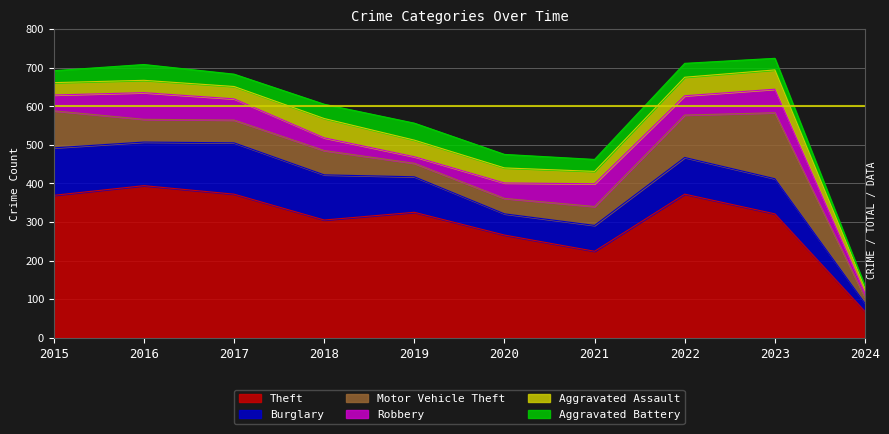

How many lines are shown in the chart?

6